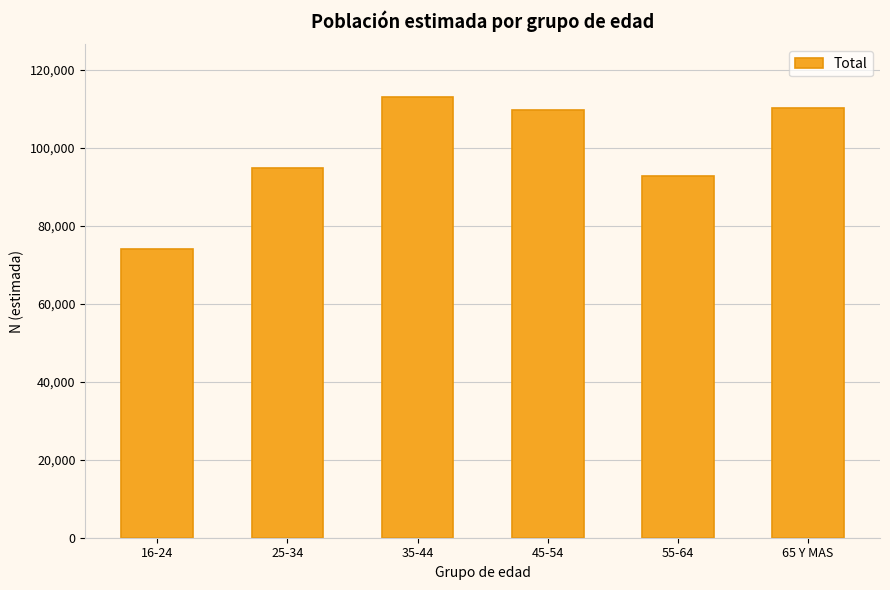

Reading left to right, list all the values displayed in this chart.

16-24=73999	25-34=94880	35-44=113036	45-54=109724	55-64=92724	65 Y MAS=110270